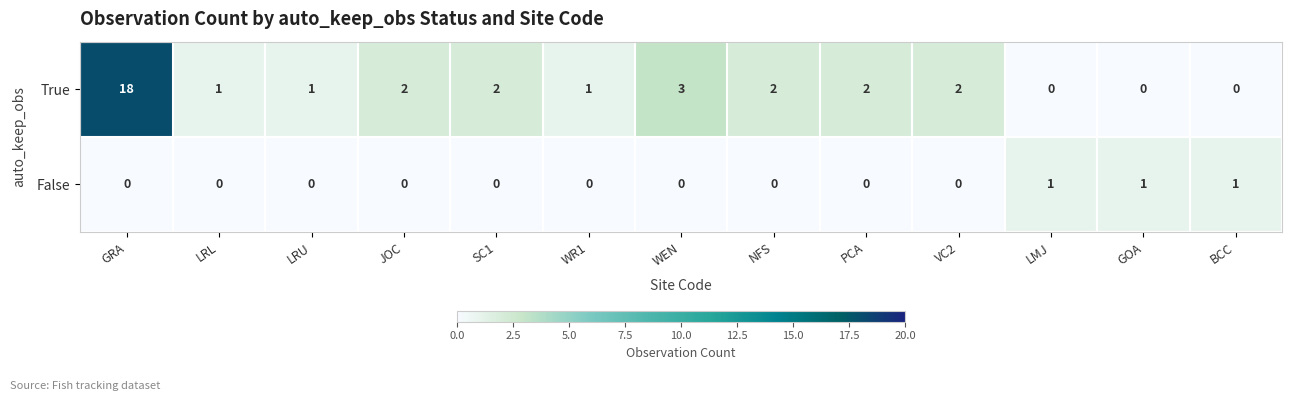

List the series in order of their overall mean, lowest first.

False, True